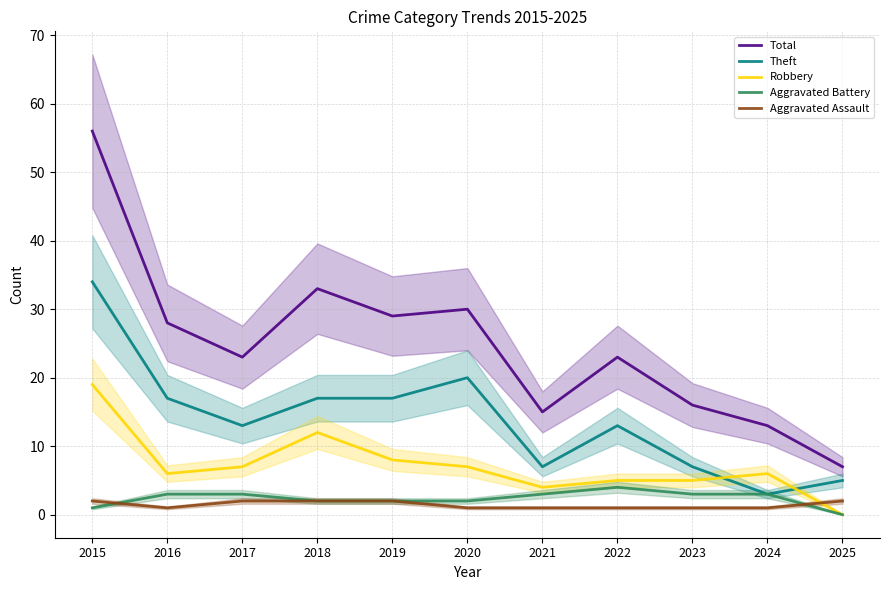

List the series in order of their peak value, highest first.

Total, Theft, Robbery, Aggravated Battery, Aggravated Assault